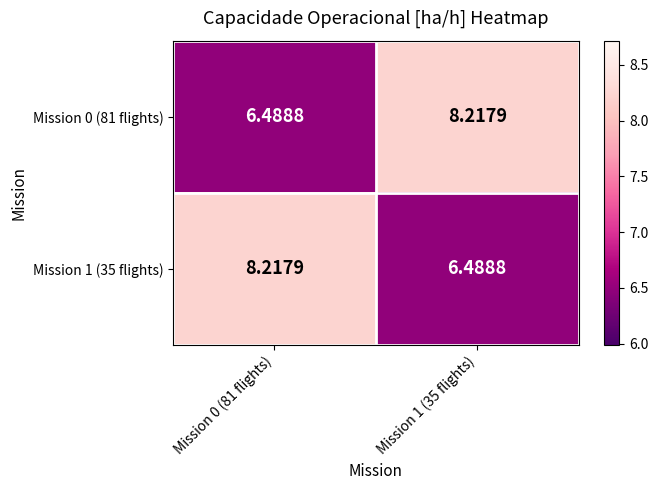

Is the value of Mission 0 (81 flights) at Mission 0 (81 flights) greater than the value of Mission 1 (35 flights) at Mission 0 (81 flights)?

No